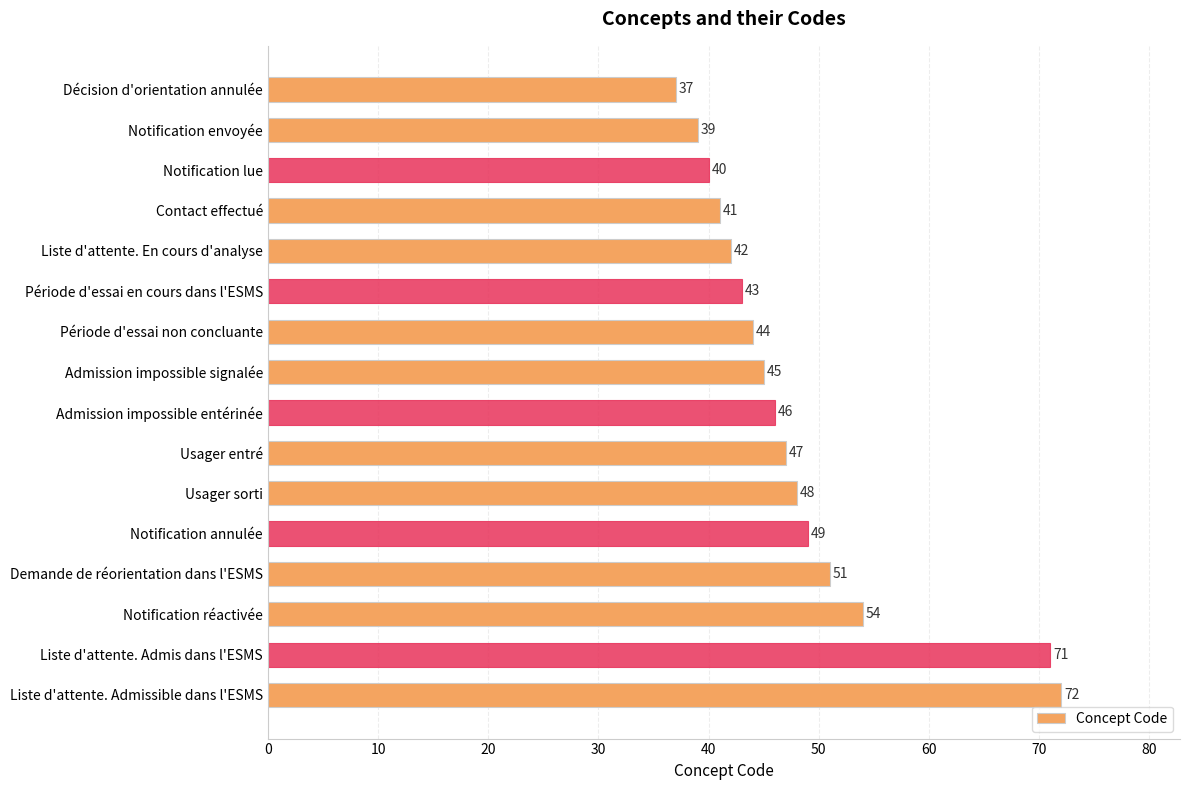

Rank the categories by value from highest to lowest.

Liste d'attente. Admissible dans l'ESMS, Liste d'attente. Admis dans l'ESMS, Notification réactivée, Demande de réorientation dans l'ESMS, Notification annulée, Usager sorti, Usager entré, Admission impossible entérinée, Admission impossible signalée, Période d'essai non concluante, Période d'essai en cours dans l'ESMS, Liste d'attente. En cours d'analyse, Contact effectué, Notification lue, Notification envoyée, Décision d'orientation annulée